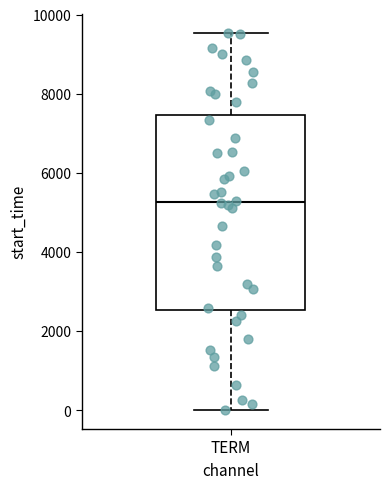

Read this box plot against the y-axis: the position of the median line, the range covered by the box, and the ends of both whiskers. The values are not printed on the chart, so give them approximately, as read against the axis.

median 5200, box 2600 to 7400, whiskers 0 to 9600